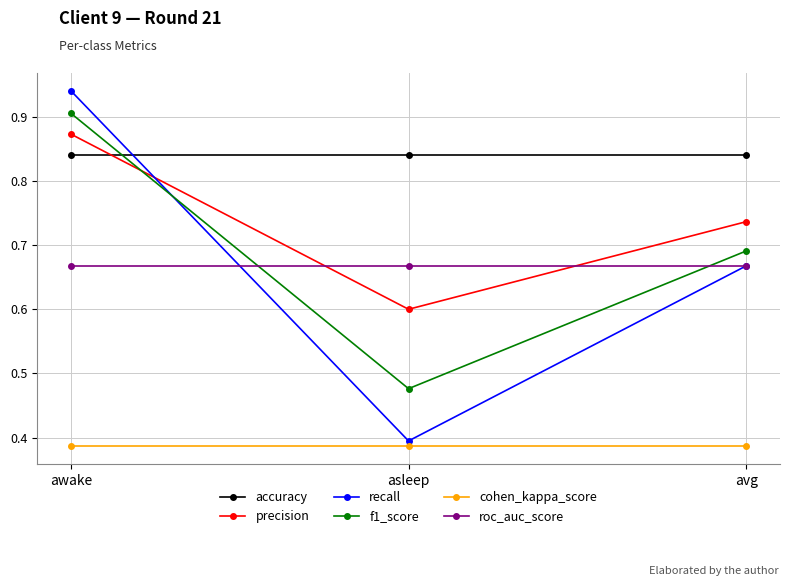

Which series has the widest spread of values?

recall